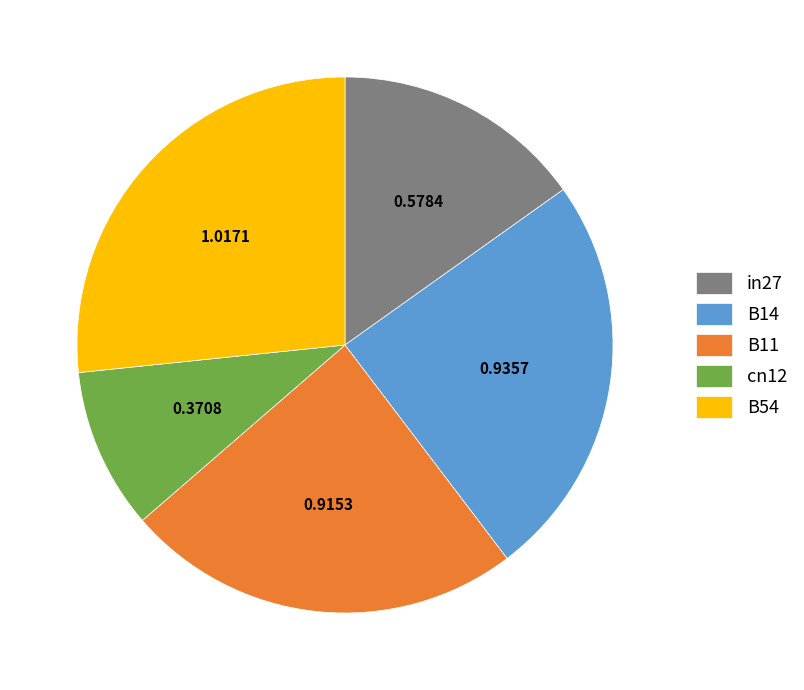

Does B11 account for over 50% of the chart?

No